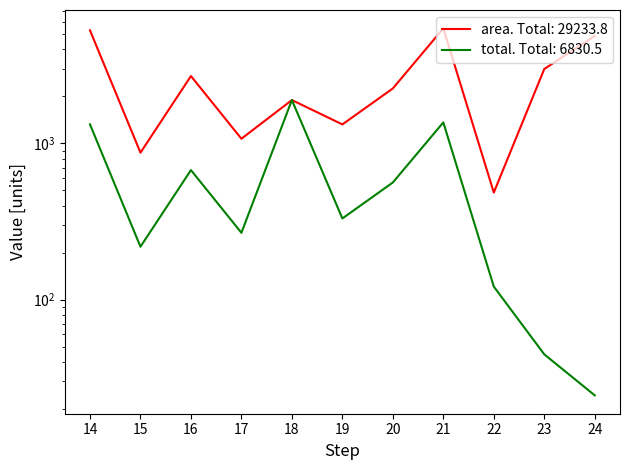

Is this an area chart (filled region under the line)?

No